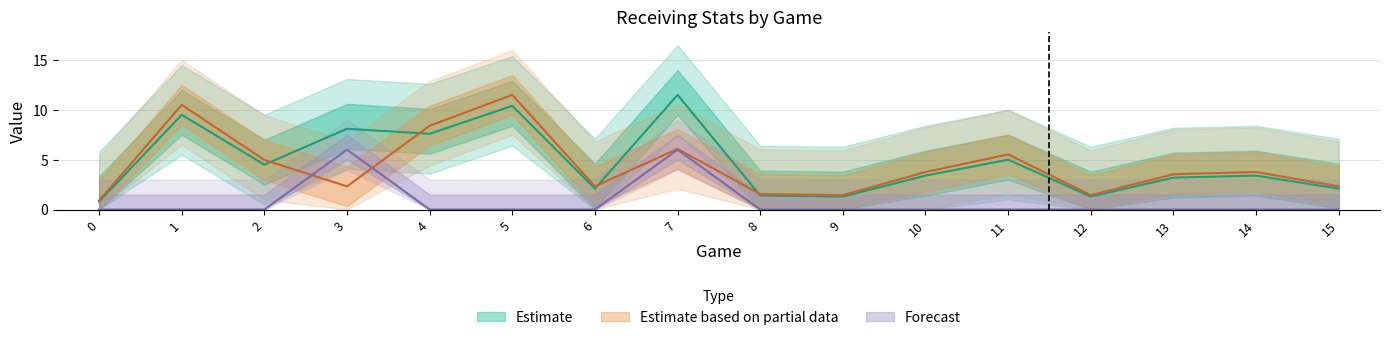

What is the value of the fantasy points point at the 4th from the left?

8.1